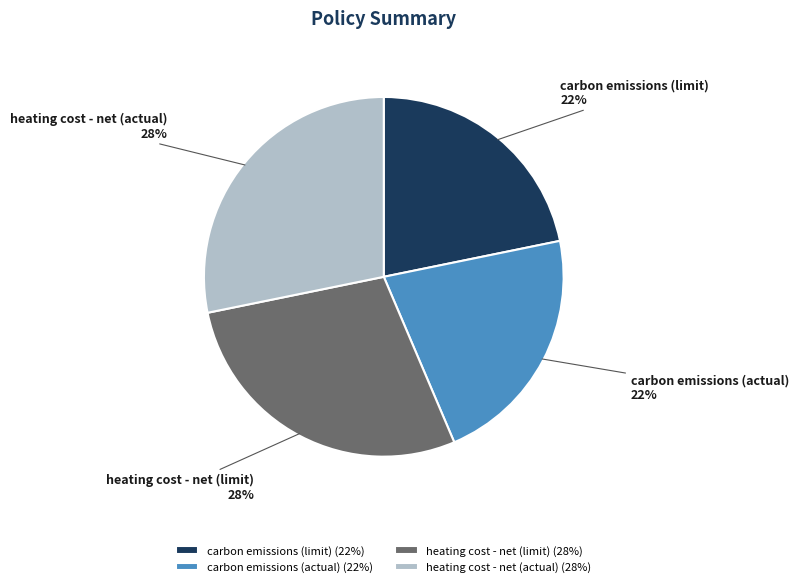

Is there a majority slice in this chart?

No